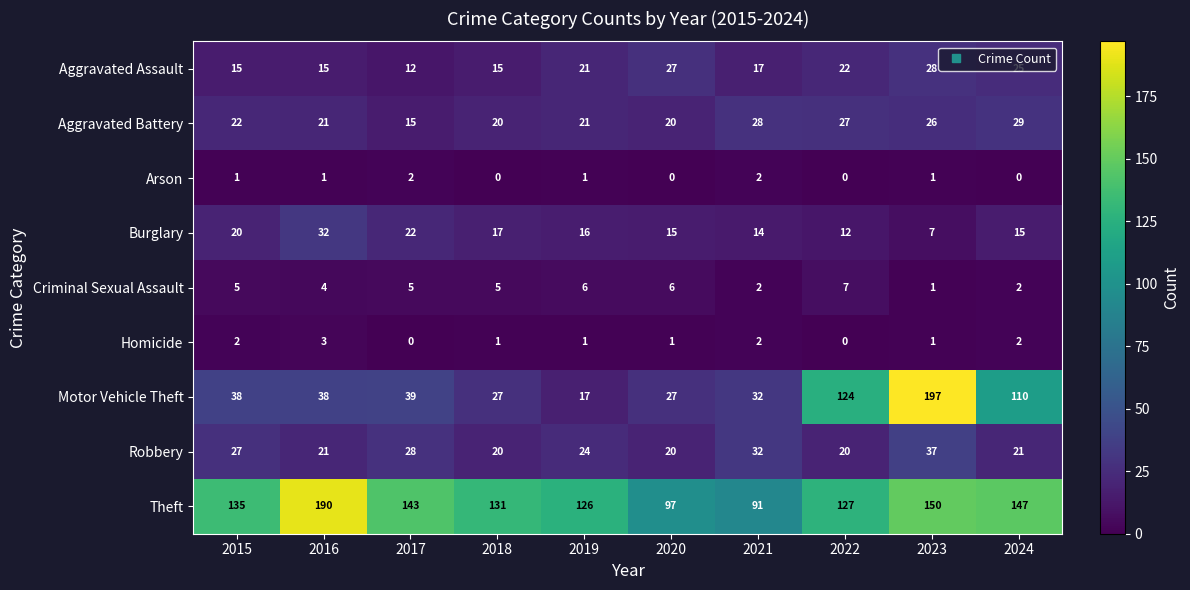

List the series in order of their peak value, lowest first.

Arson, Homicide, Criminal Sexual Assault, Aggravated Assault, Aggravated Battery, Burglary, Robbery, Theft, Motor Vehicle Theft